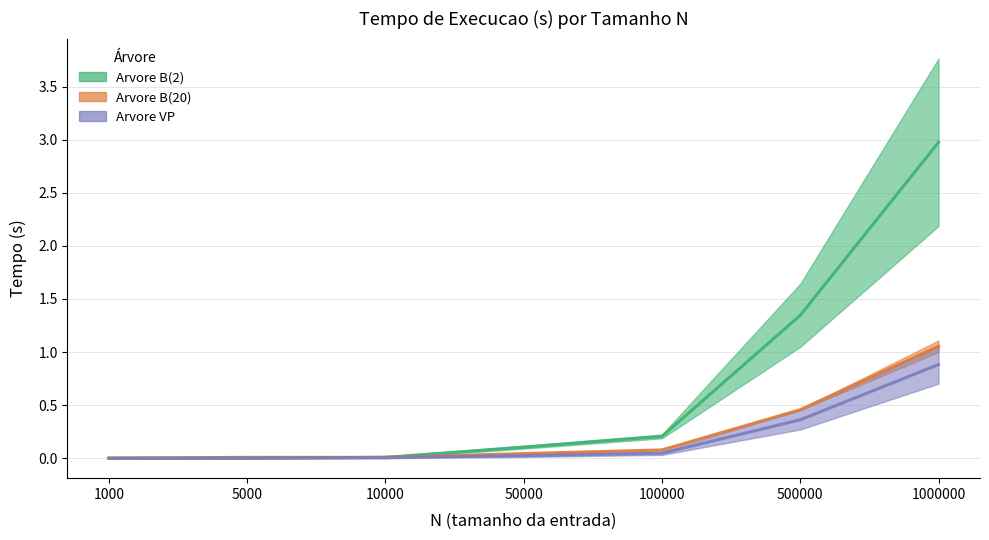

What is the value of the Arvore B(20) point at the 5th from the left?

0.1